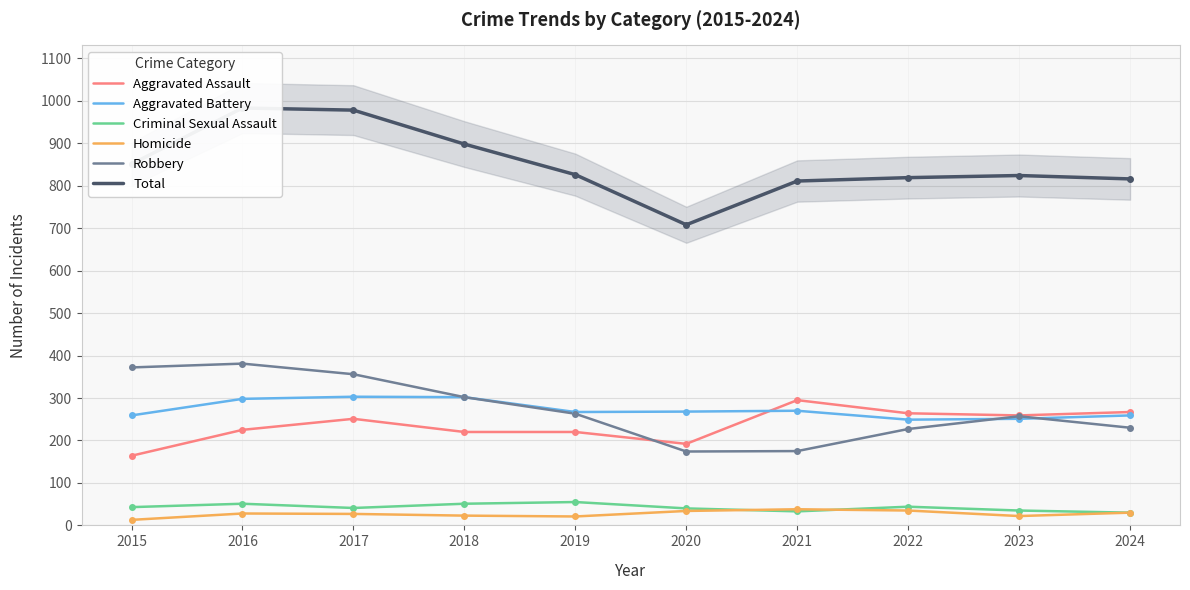

Which label corresponds to the largest value in the chart?

2016